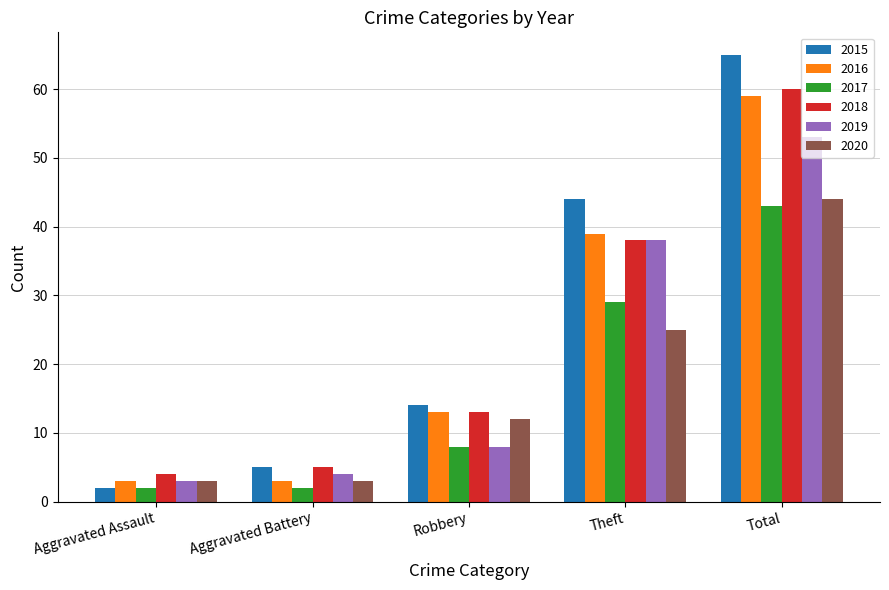

At which label is 2017 closest to 22?

Theft